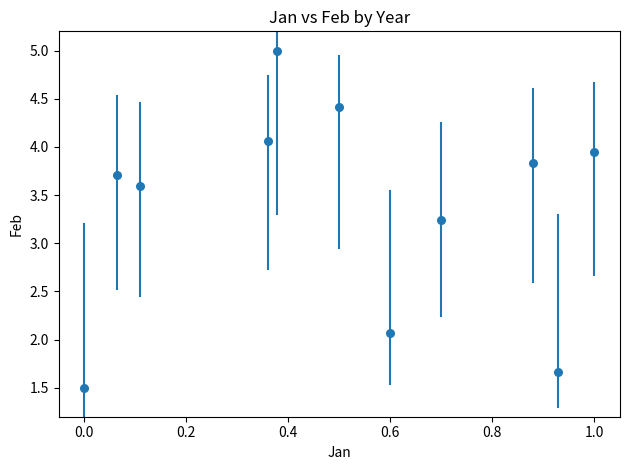

What is the range of X values (max minus min)?

1.0